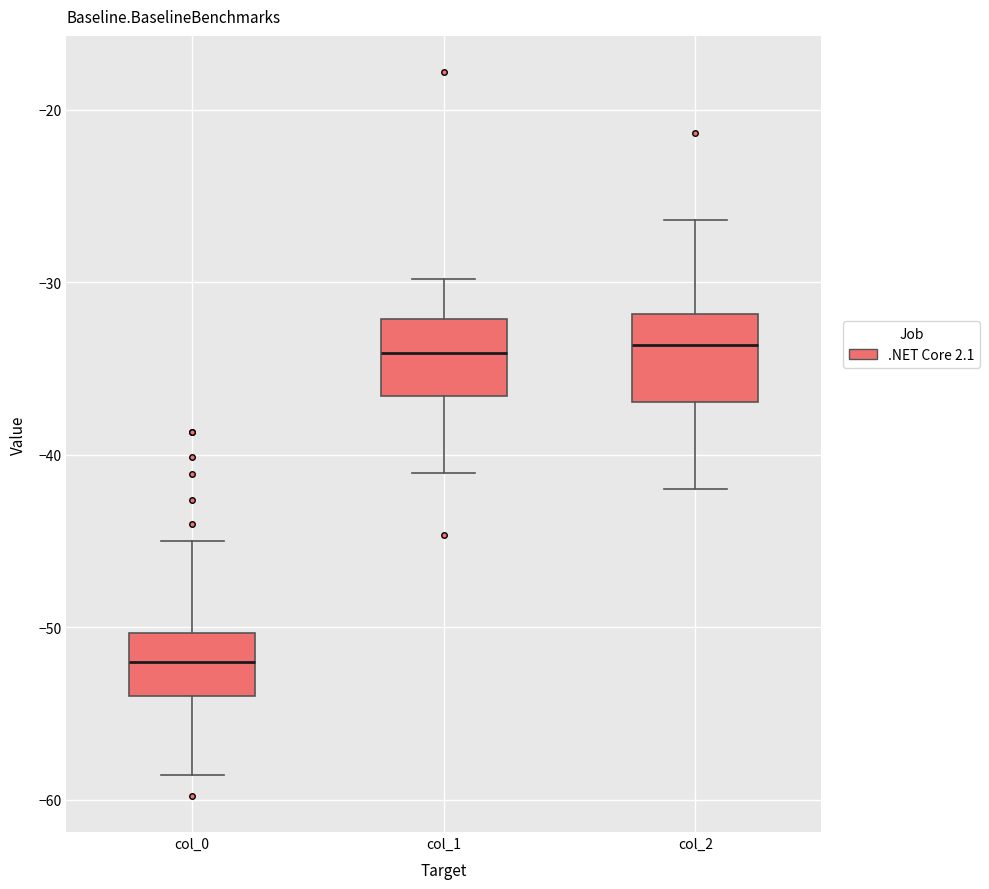

Reading left to right, transcribe this box plot: for each box, give where its median line is, the range the box spans, and where its two whiskers end, as read against the y-axis. The values are not printed on the chart, so give them approximately, as read against the axis.

col_0: median -52, box -54 to -50, whiskers -59 to -45
col_1: median -34, box -37 to -32, whiskers -41 to -30
col_2: median -34, box -37 to -32, whiskers -42 to -26